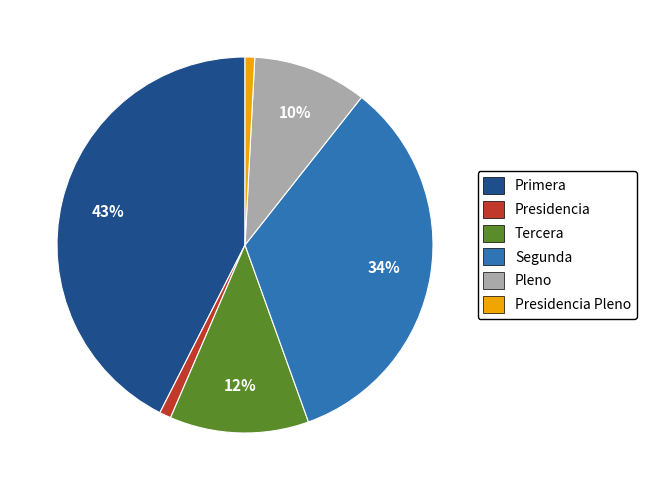

Which has a higher value, Segunda or Pleno?

Segunda